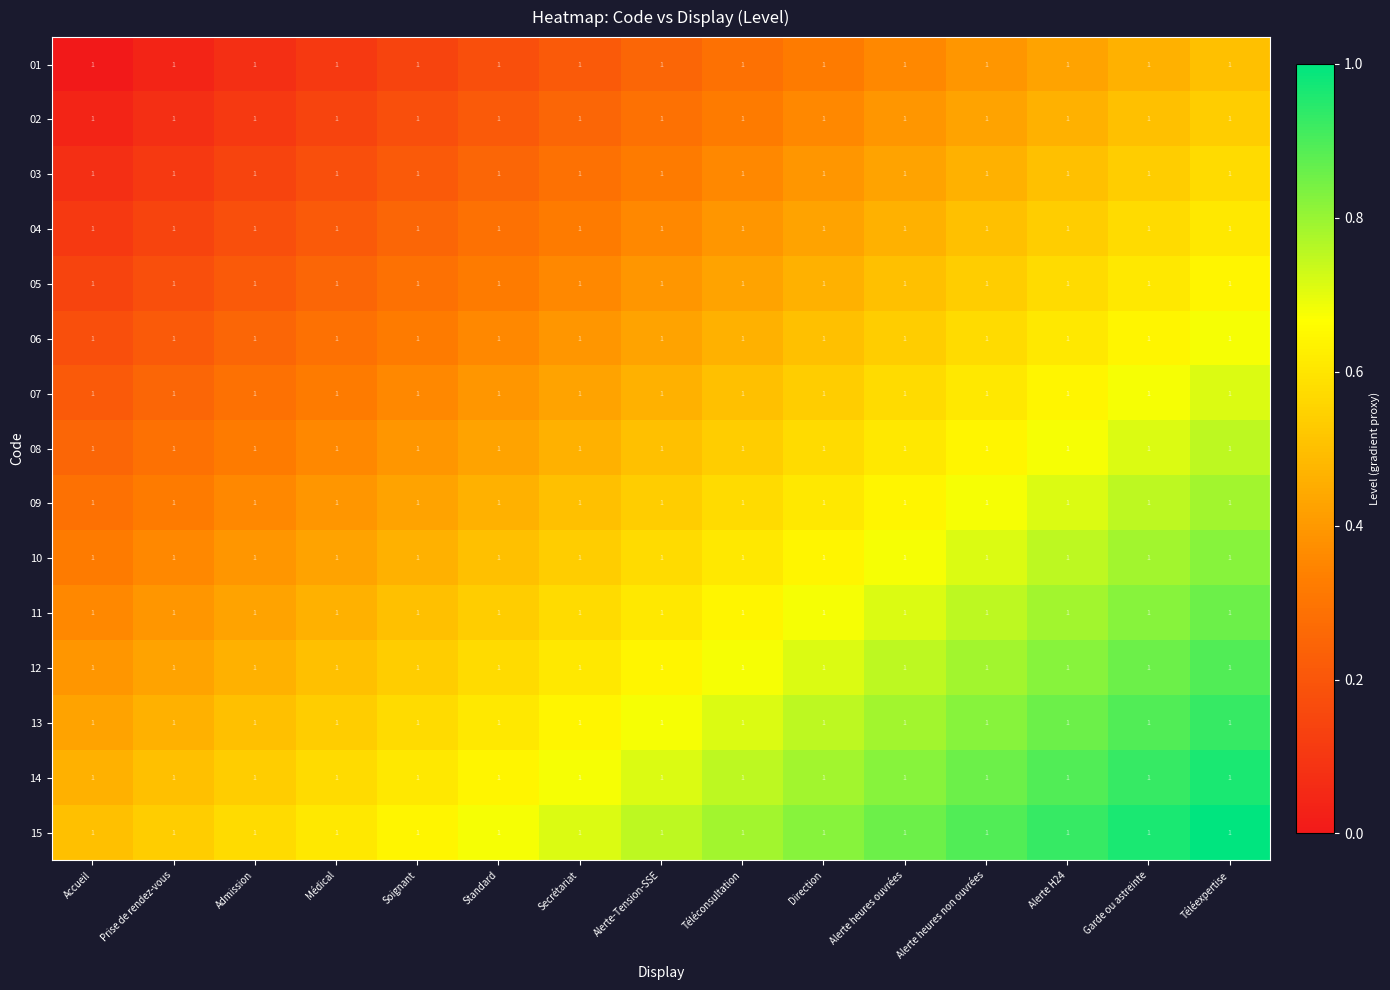

At Téléexpertise, list the series in order from largest to smallest.

15, 14, 13, 12, 11, 10, 09, 08, 07, 06, 05, 04, 03, 02, 01